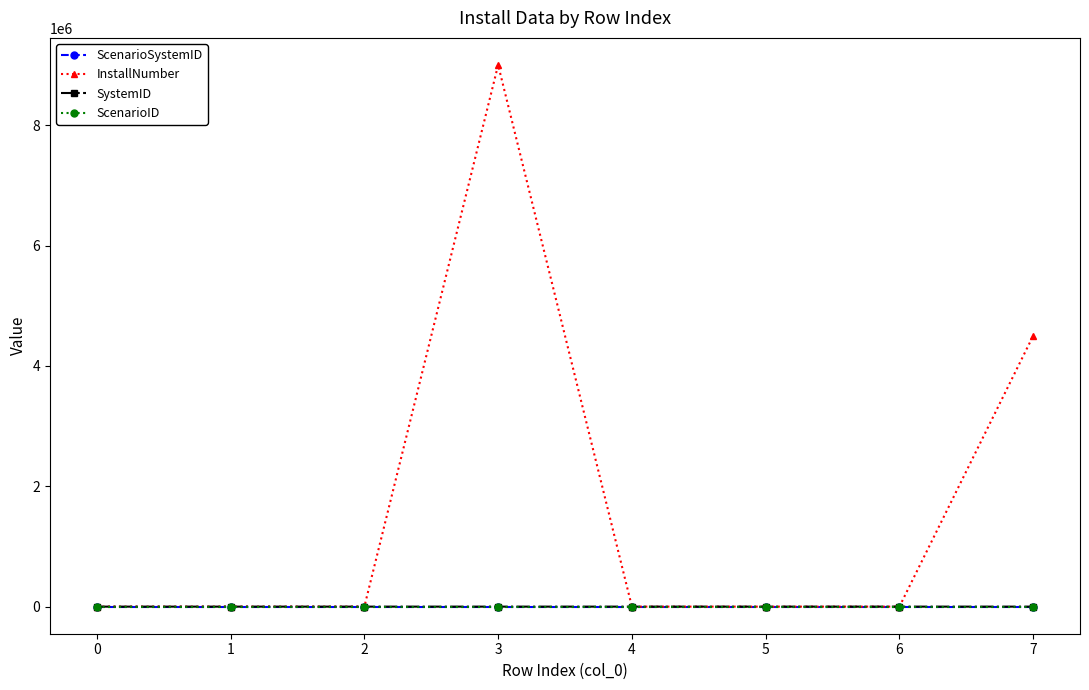

What is the total value across all series at 2?

34.0